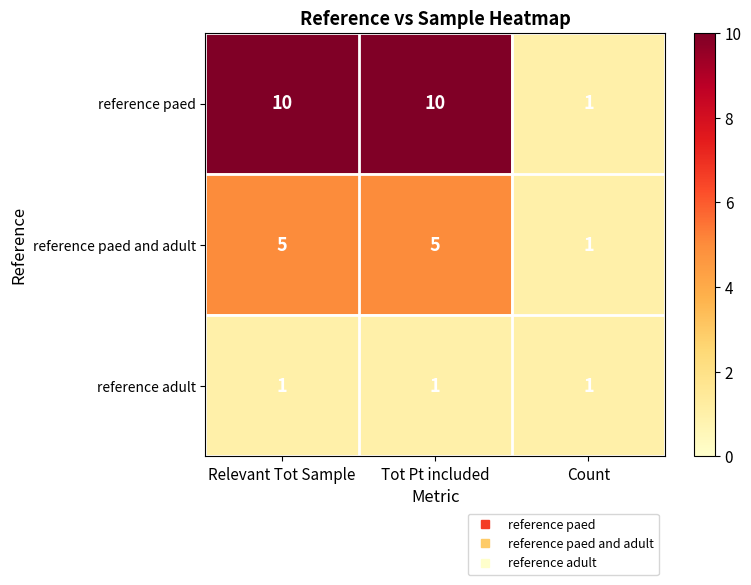

Rank the series by their maximum value, from highest to lowest.

reference paed, reference paed and adult, reference adult